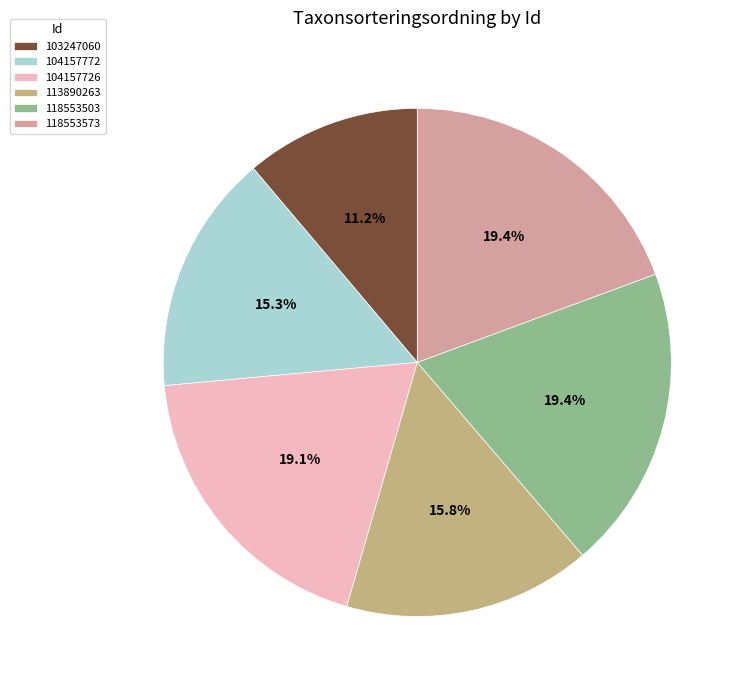

Is there any slice that represents more than half of the pie?

No